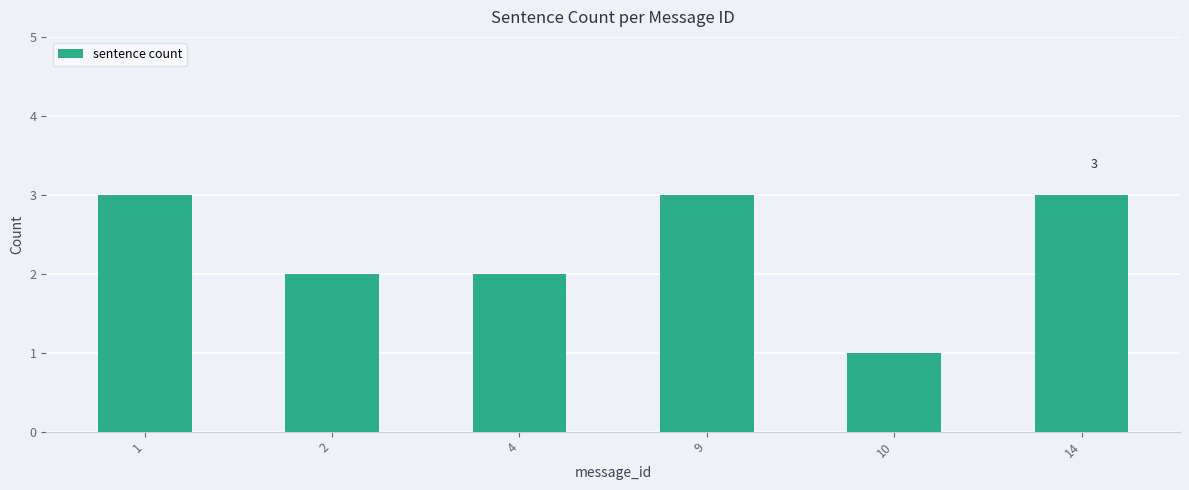

The chart shows a value of 3 at 9. True or false?

True